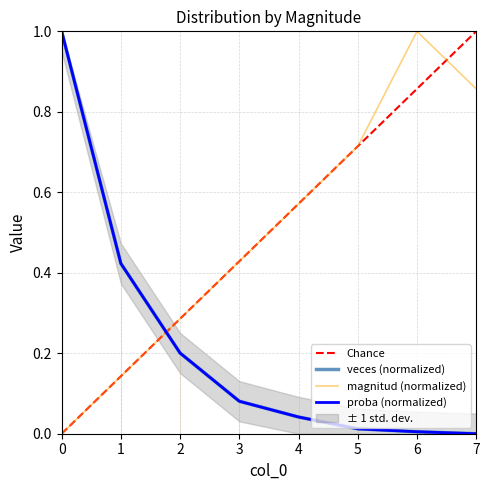

At 2, list the series in order from largest to smallest.

magnitud, veces, proba